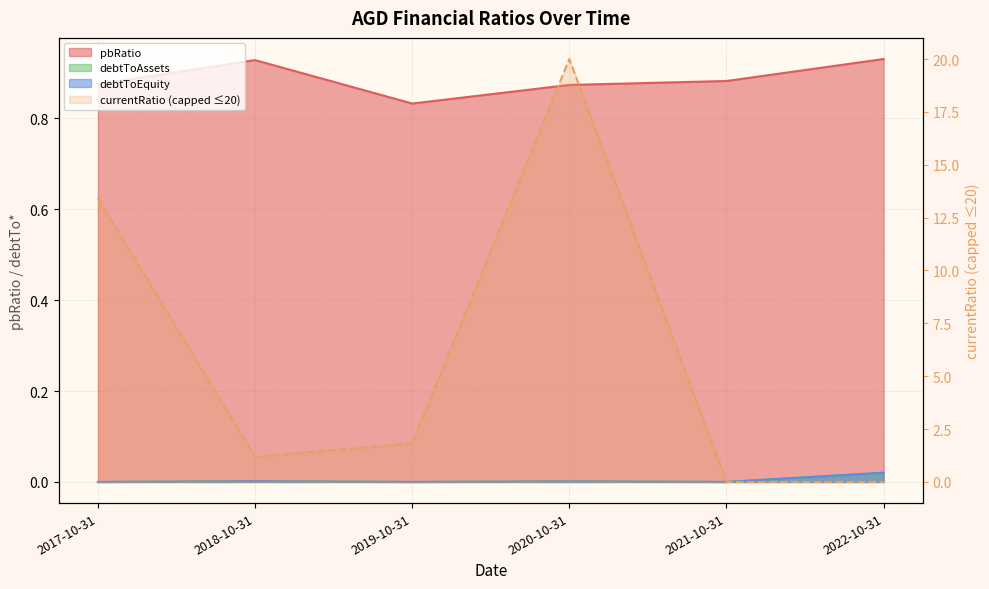

At which label is debtToEquity closest to 0?

2017-10-31